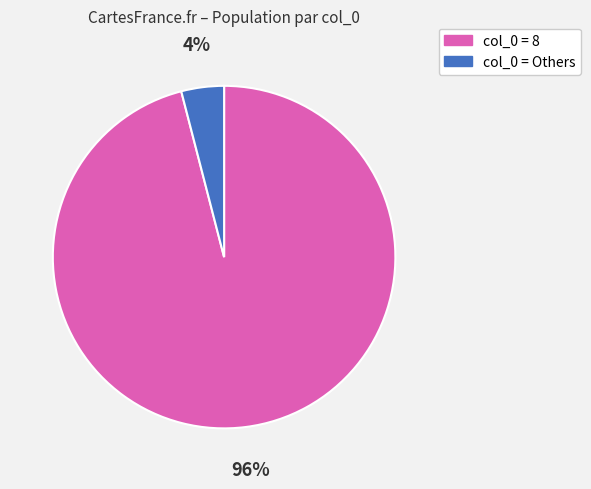

To the nearest percent, what is the difference between the largest and smallest slice percentages?

92%